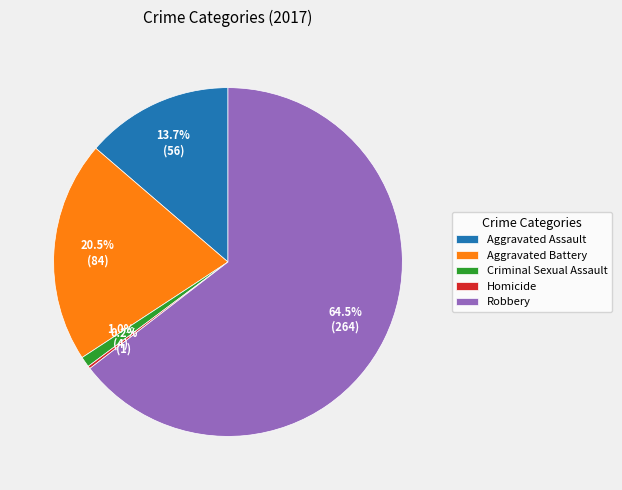

Is Robbery the majority of the pie?

Yes